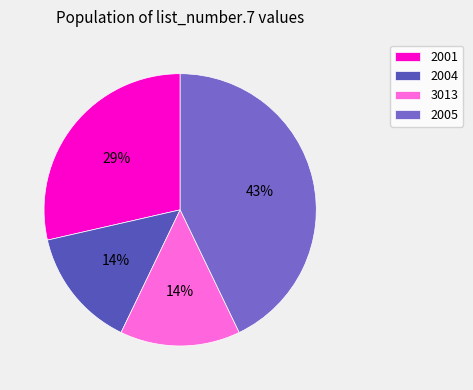

Combined, do 3013 and 2001 account for over 50%?

No